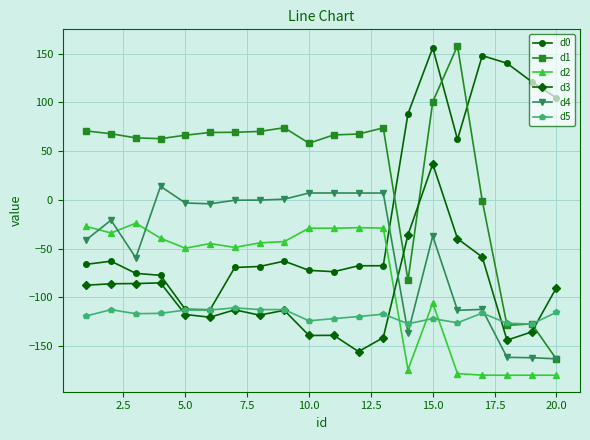

What are all the series names shown in the legend?

d0, d1, d2, d3, d4, d5